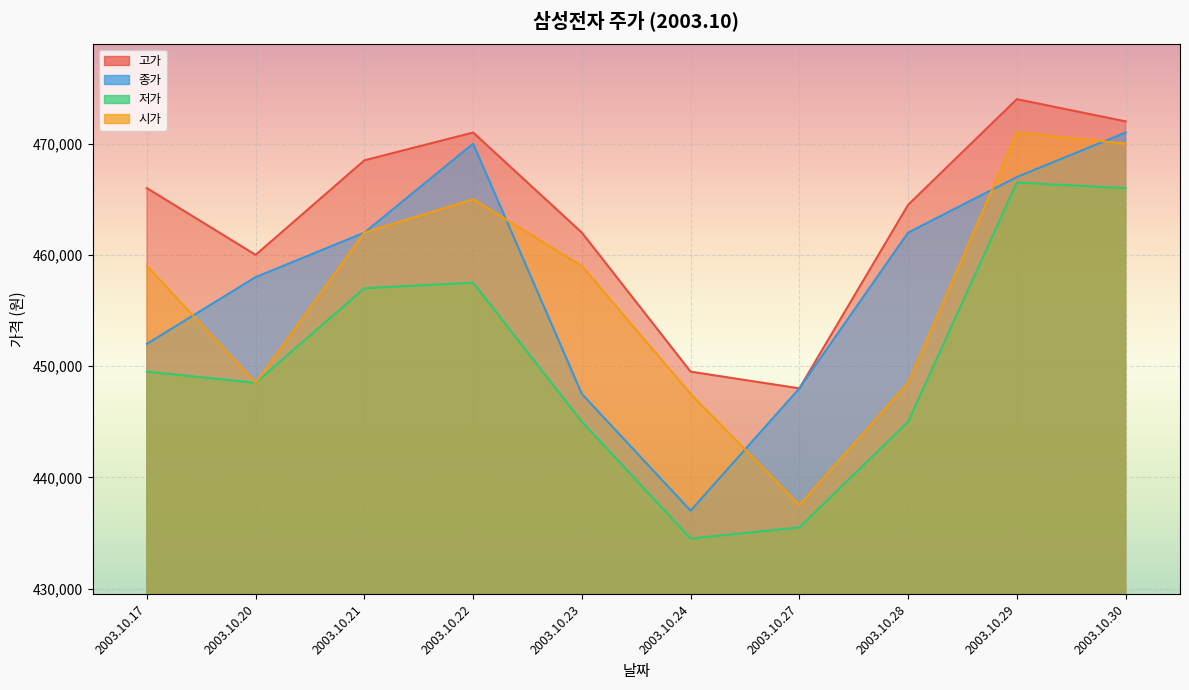

Does the chart display data point markers on the line(s)?

No